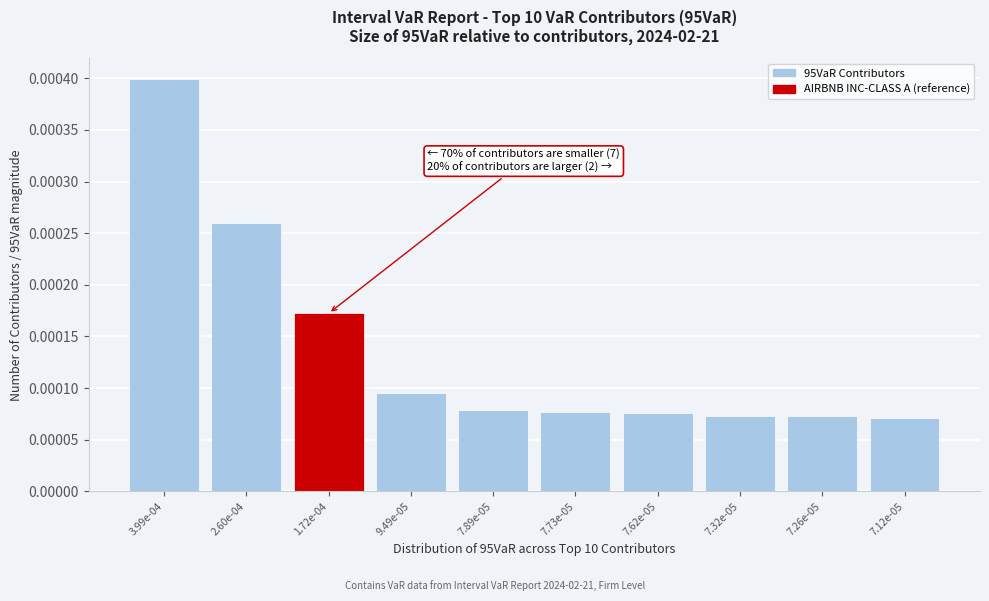

What position from the right is 7.32e-05?

3